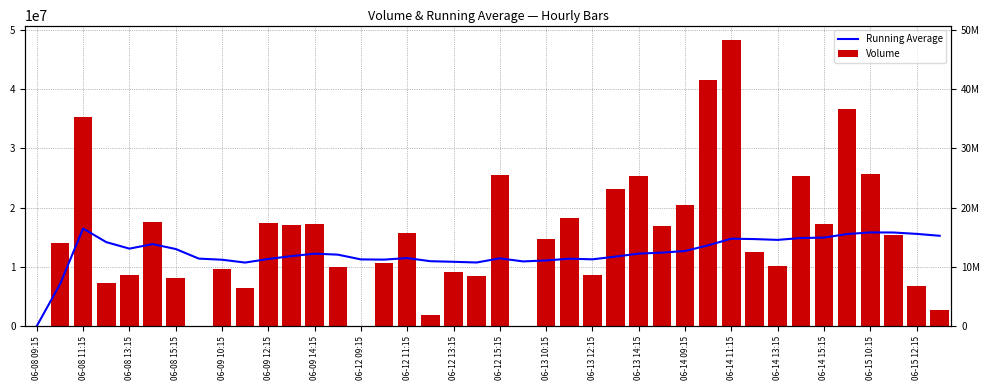

Is it true that Volume equals 29033897.9 at 29?

False